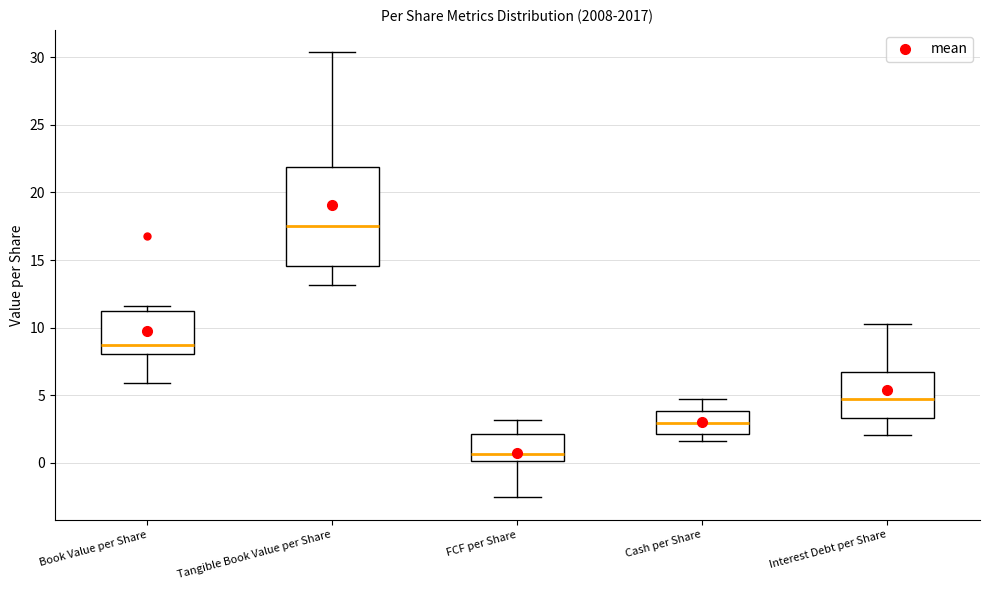

Comparing the boxes themselves (not the whiskers), which one is the tallest?

Tangible Book Value per Share